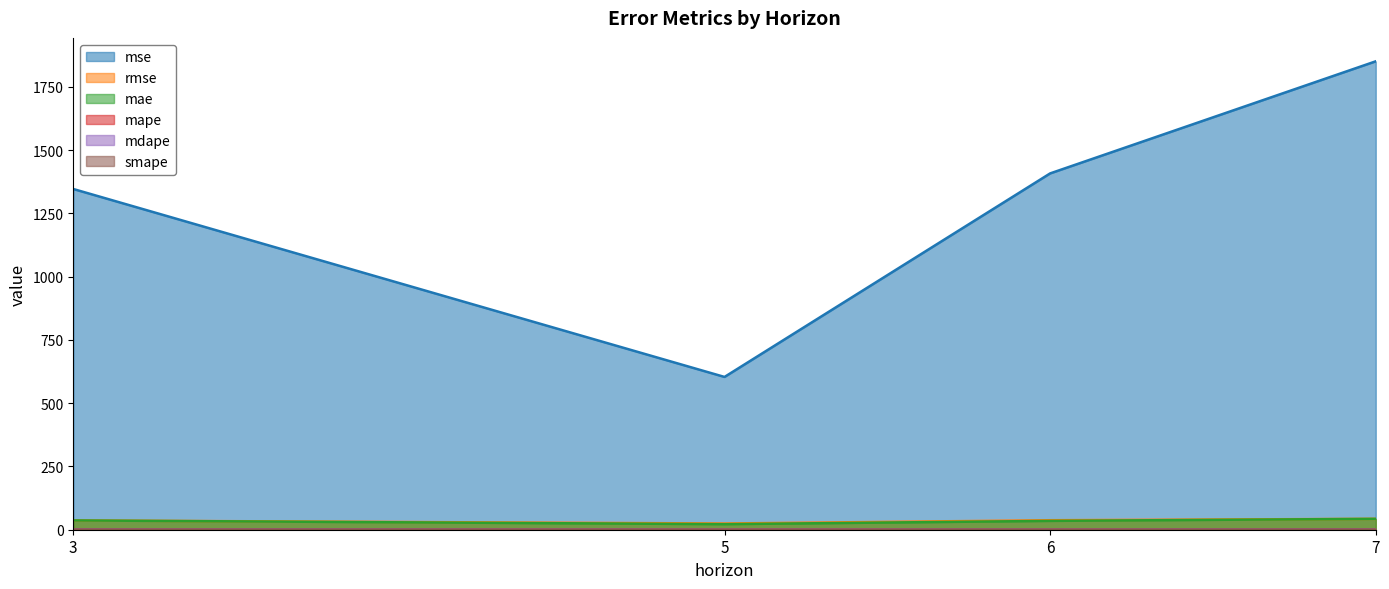

What is the value of the mae point at the 4th from the left?

43.0